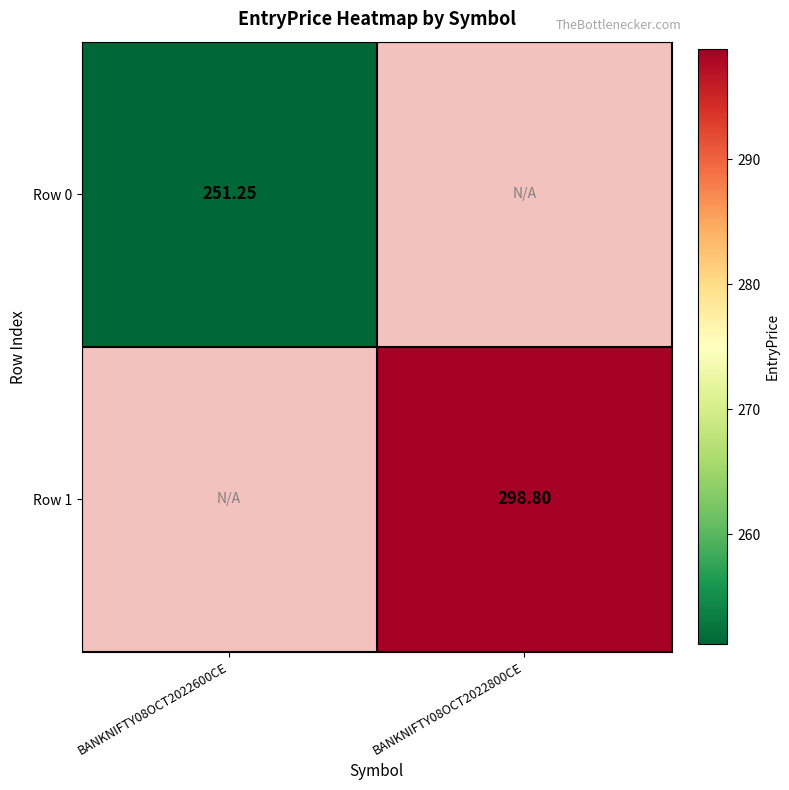

What is the maximum value for Row 0?

251.2